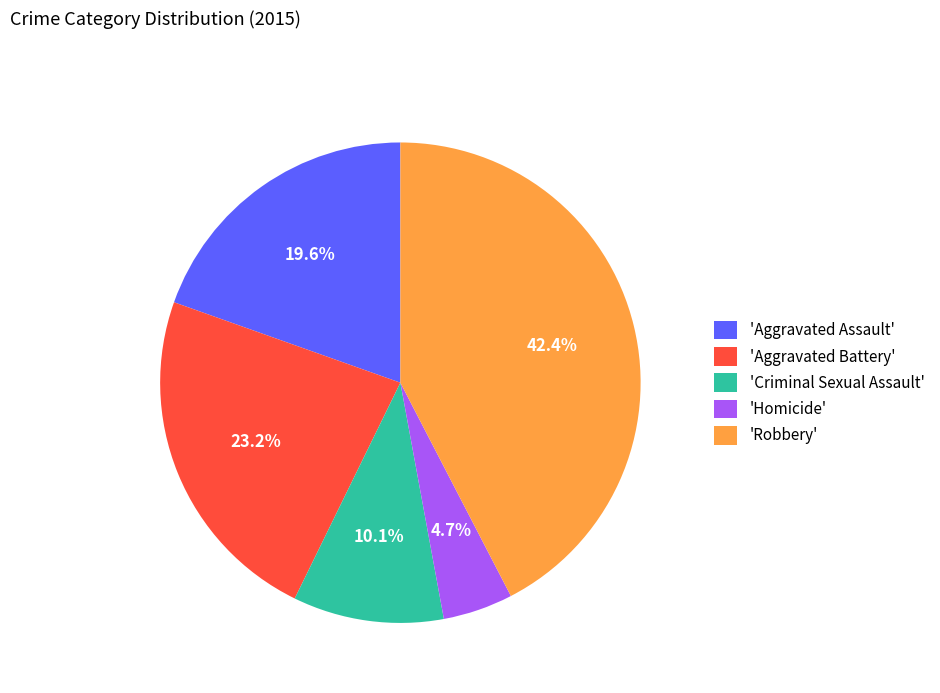

Which slice is the largest?

'Robbery'